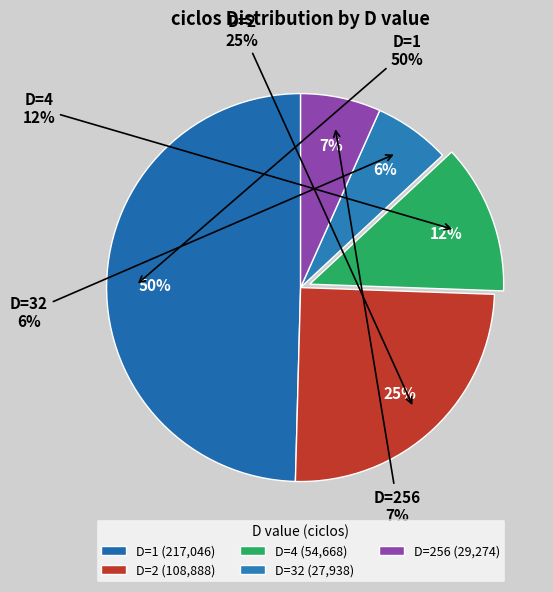

What percentage do D=256 and D=1 together represent?

56.3%